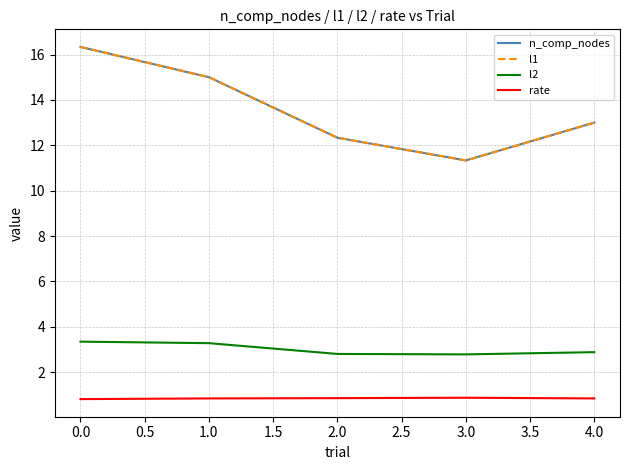

The value of rate at 0.0 is 0.8. True or false?

True